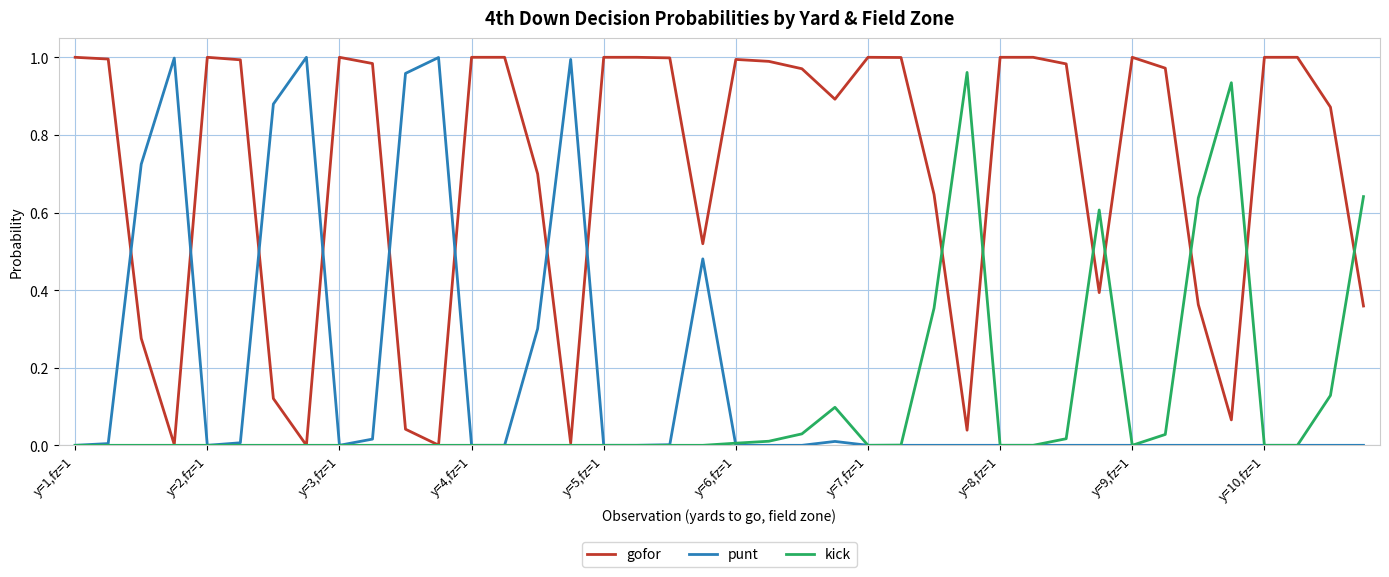

Which series has the largest total across all categories?

gofor